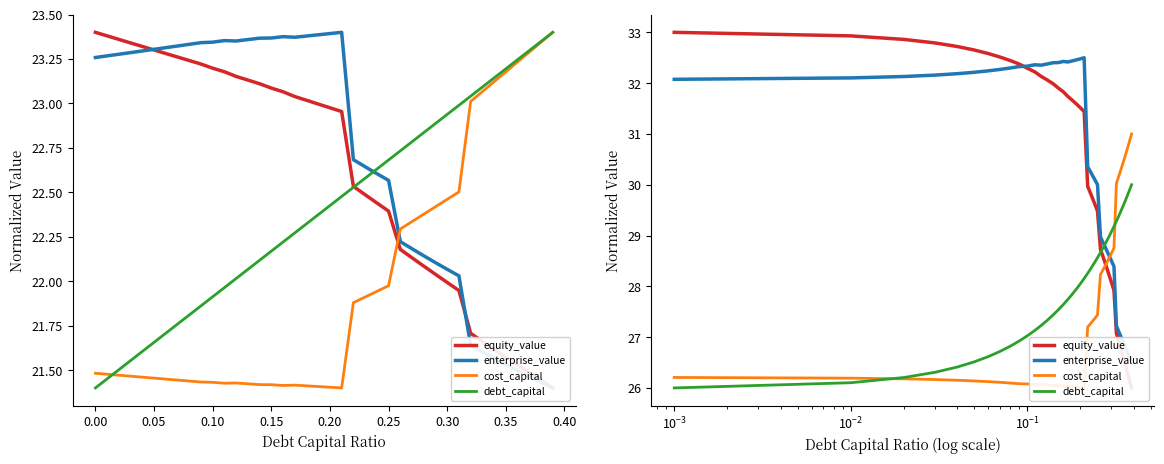

True or false: equity_value has a value of 16.3 at 25.

False